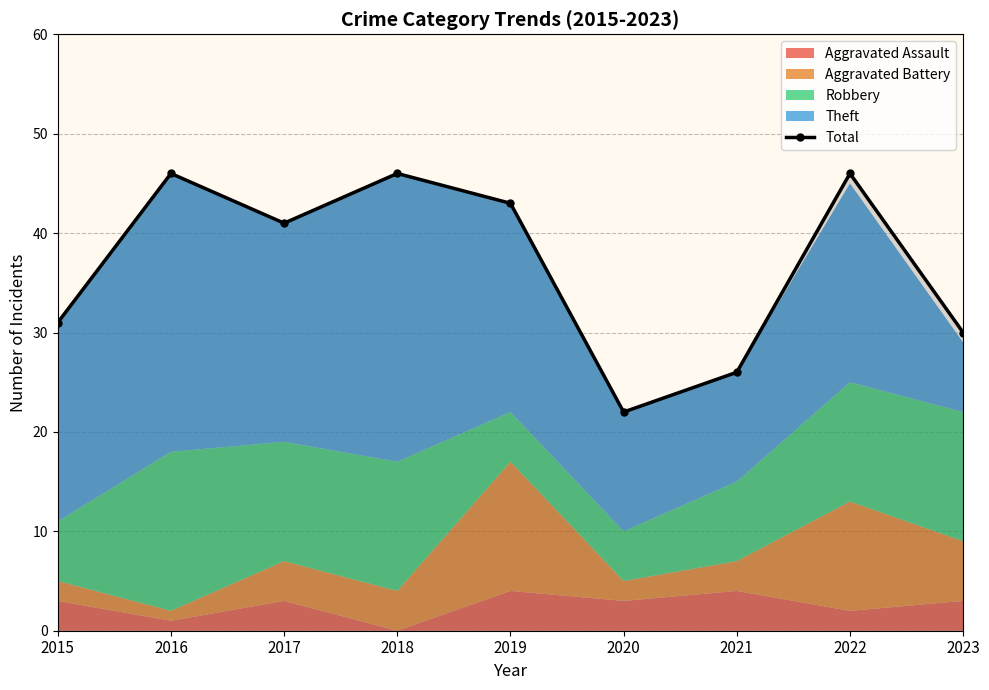

List the labels in order of value, smallest first.

2020, 2021, 2023, 2015, 2017, 2019, 2016, 2018, 2022